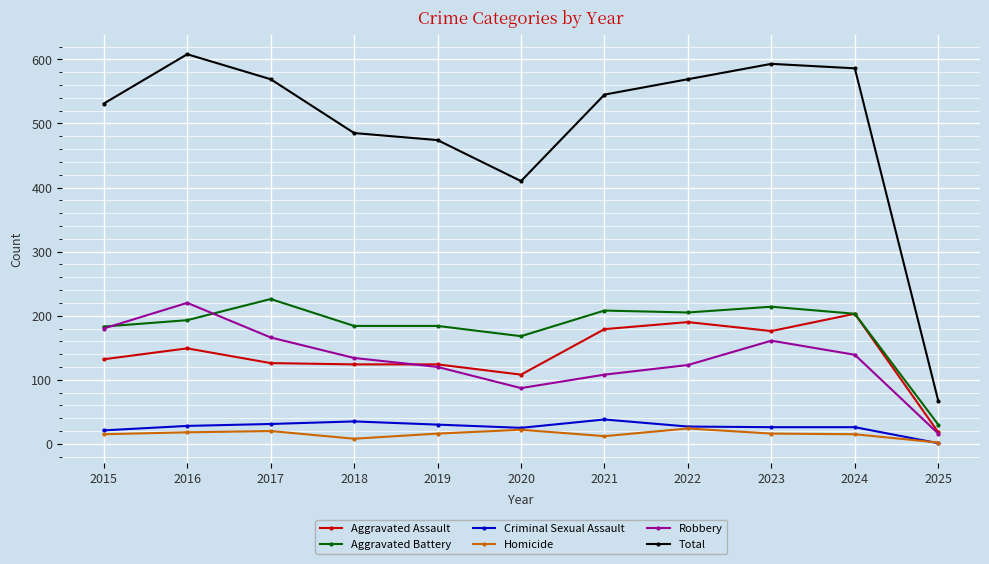

True or false: Total and Aggravated Battery intersect in this chart.

False